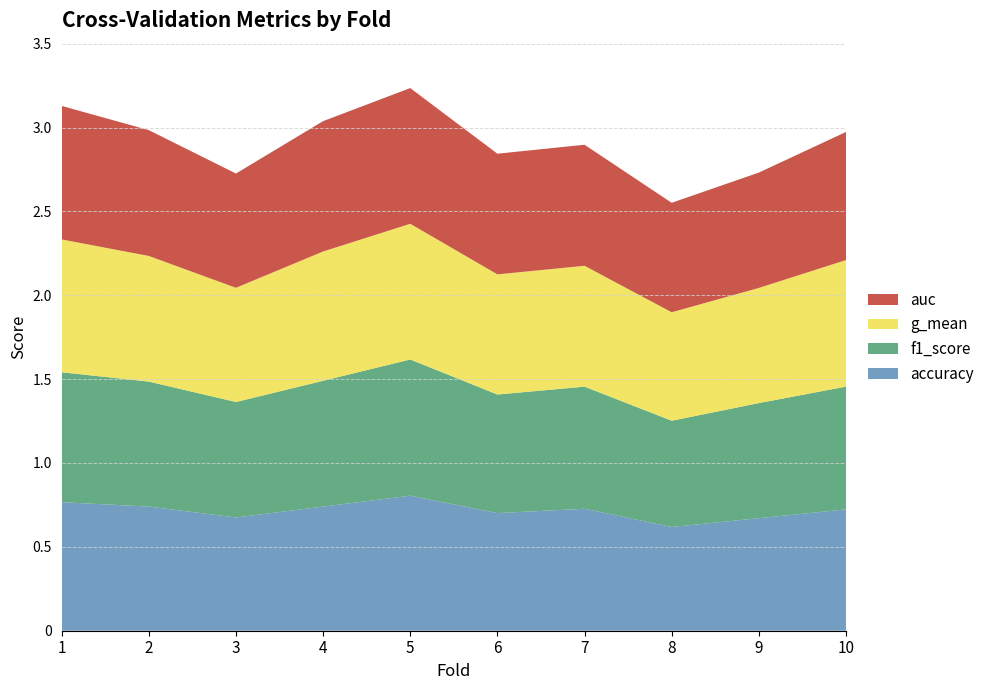

Reading left to right, transcribe all the data shown in this chart.

accuracy: 0.8	0.7	0.7	0.7	0.8	0.7	0.7	0.6	0.7	0.7
f1_score: 0.8	0.7	0.7	0.7	0.8	0.7	0.7	0.6	0.7	0.7
g_mean: 0.8	0.7	0.7	0.8	0.8	0.7	0.7	0.6	0.7	0.8
auc: 0.8	0.8	0.7	0.8	0.8	0.7	0.7	0.7	0.7	0.8